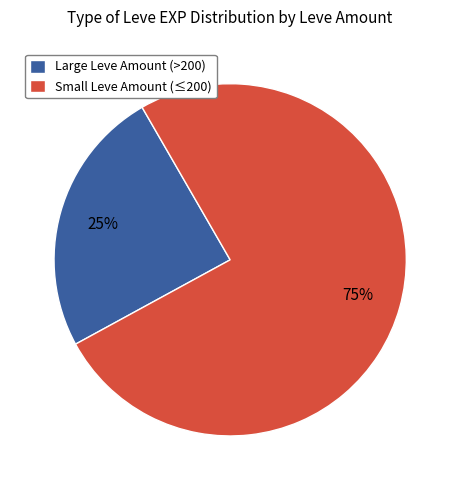

Between Large Leve Amount (>200) and Small Leve Amount (≤200), which is larger?

Small Leve Amount (≤200)